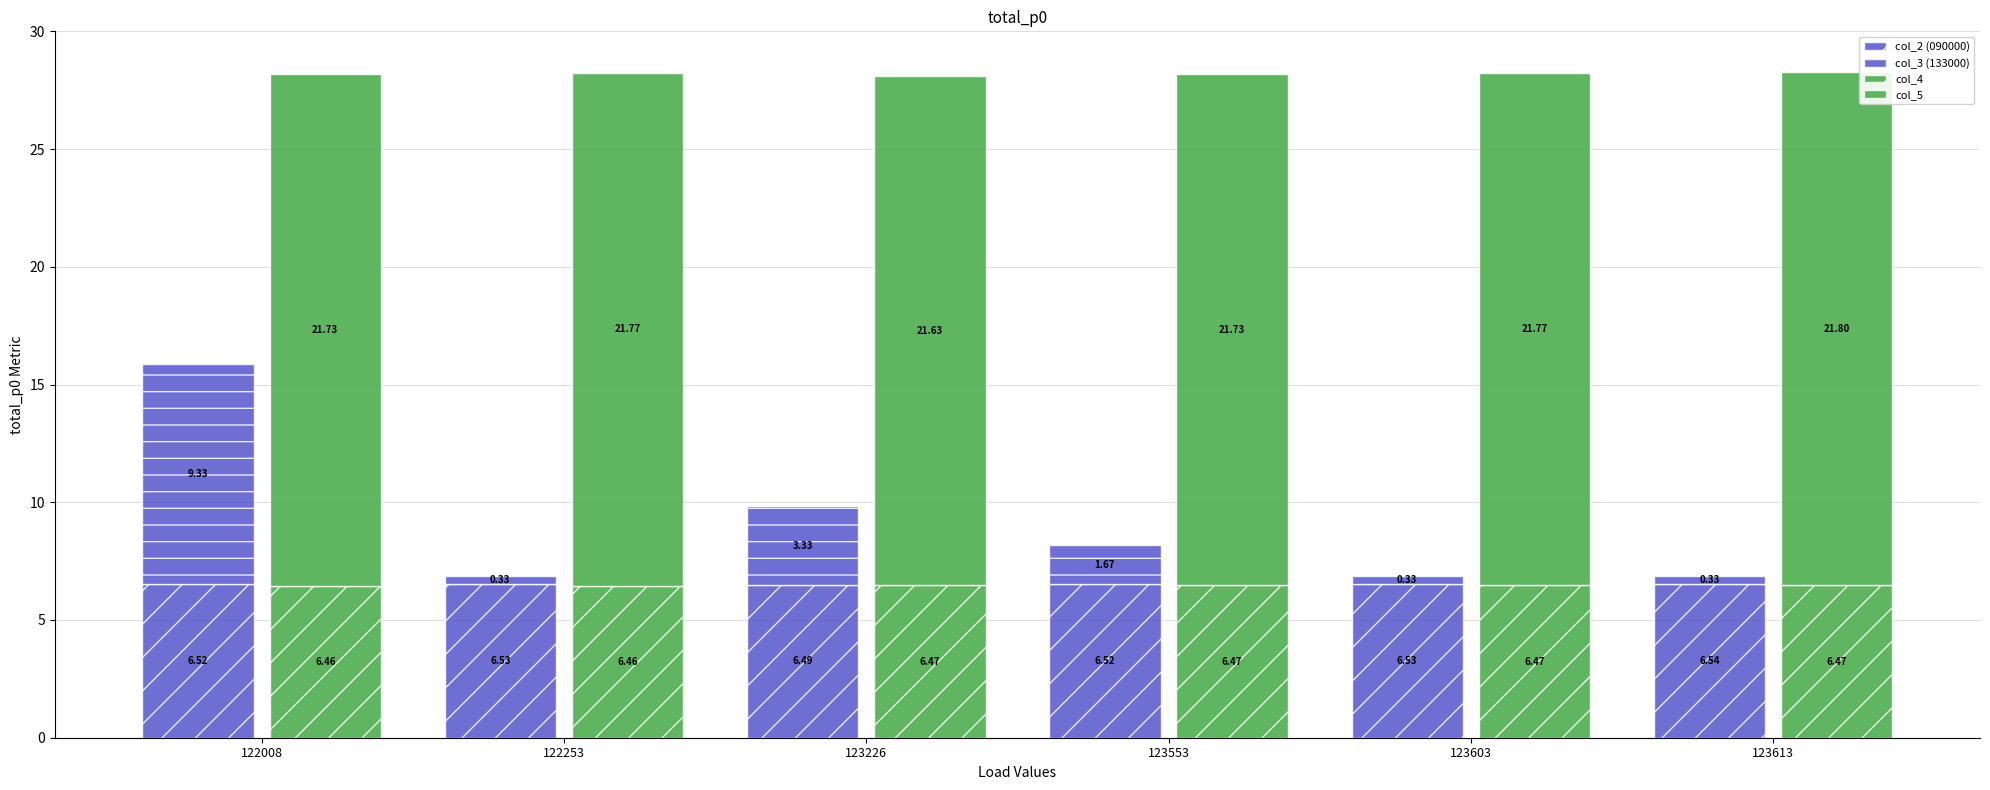

What are all the series names shown in the legend?

col_2 (090000), col_3 (133000), col_4, col_5